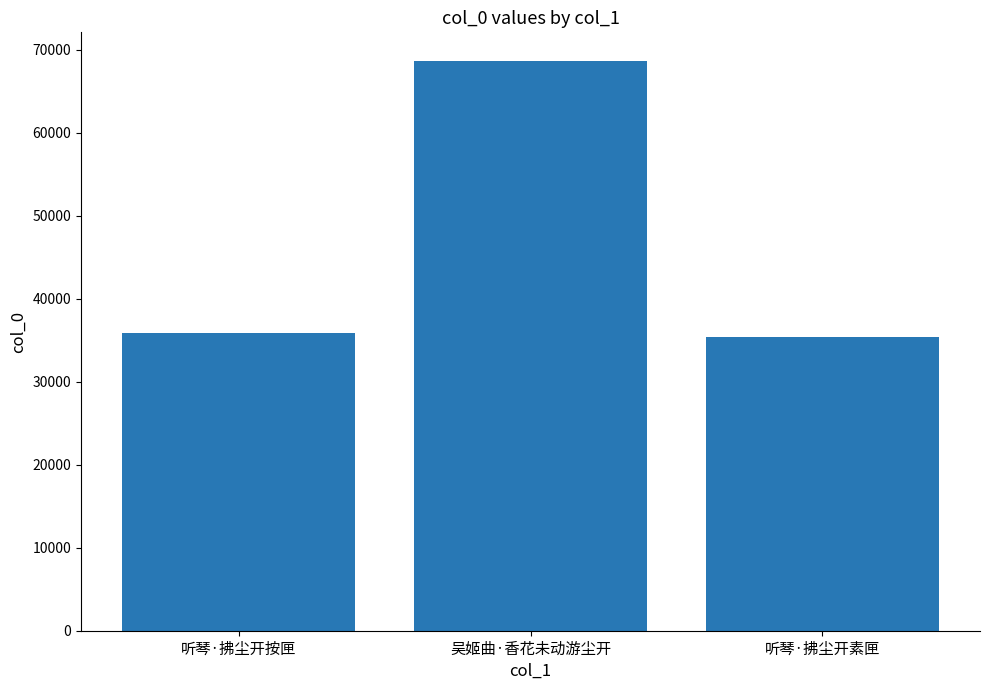

What position from the left is 听琴·拂尘开素匣?

3